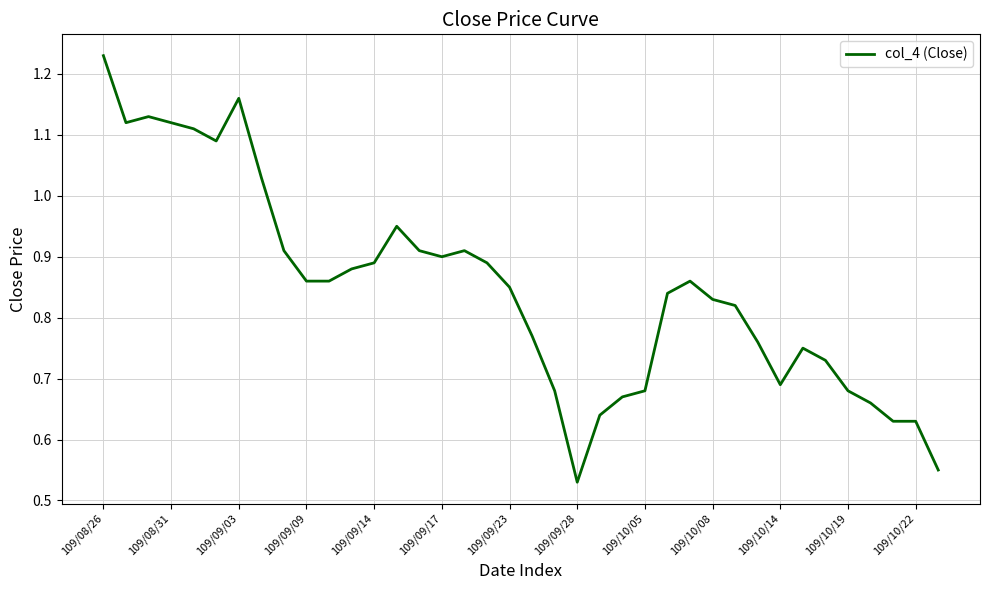

How many lines are shown in the chart?

1